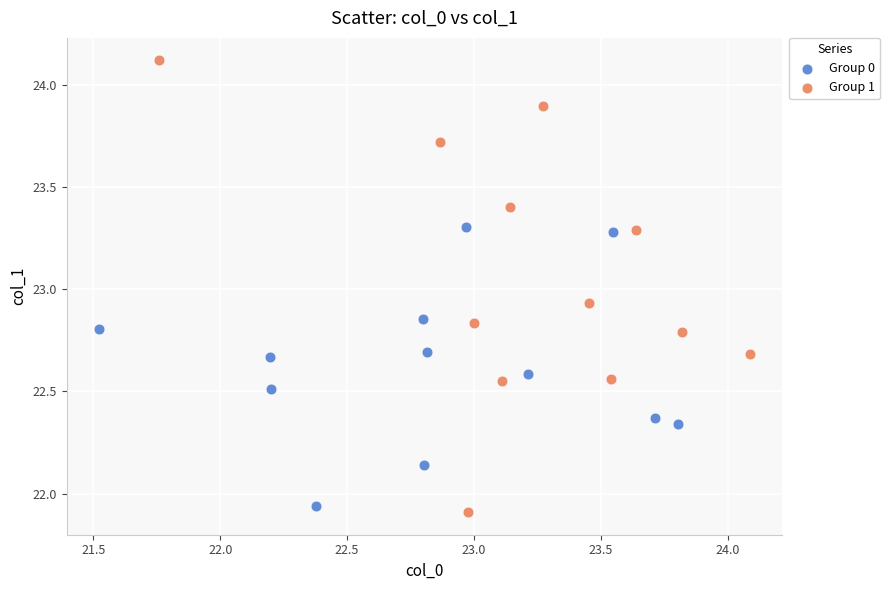

Which series has the largest Y range (max minus min)?

Group 1